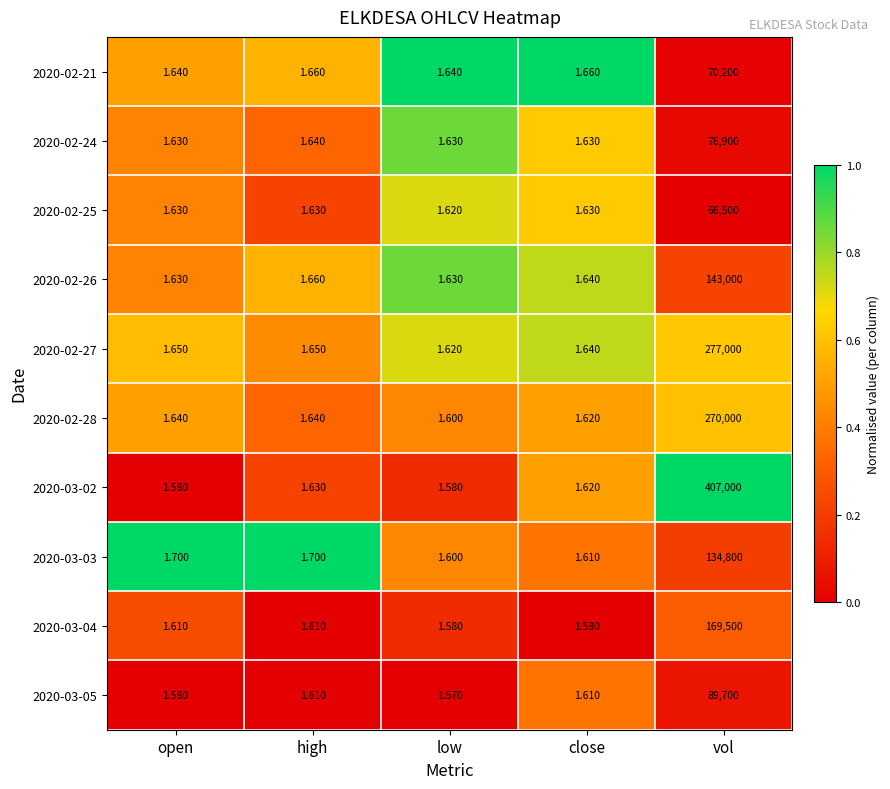

Is the value of 2020-02-26 at close greater than the value of 2020-03-04 at close?

Yes